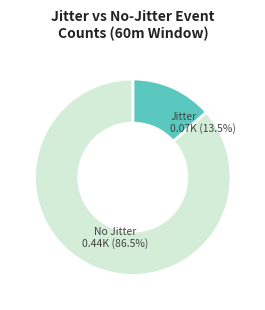

Rank the categories by value from highest to lowest.

no_jitter_60m_count, jitter_event_60m_15v_count